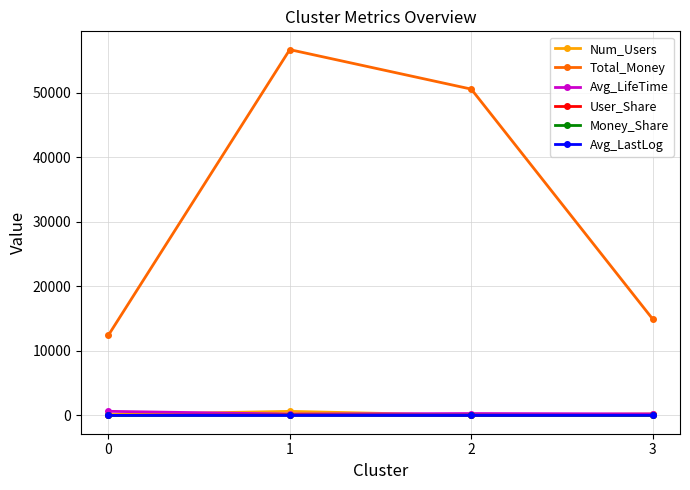

True or false: Num_Users has more than 1 points higher than both neighbors.

False